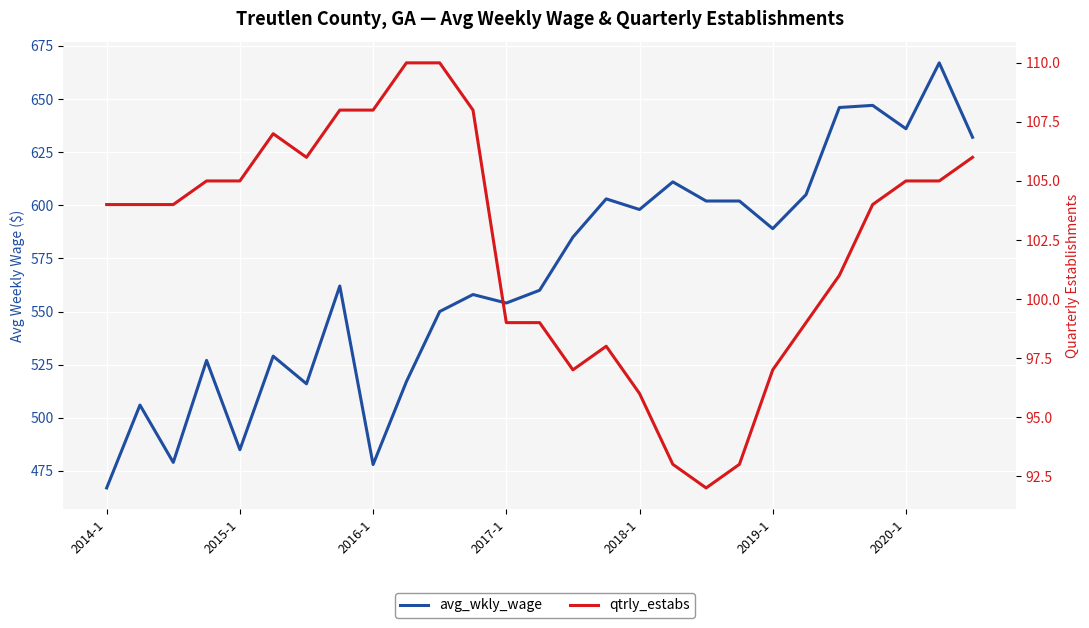

The value of qtrly_estabs at 19 is 146. True or false?

False